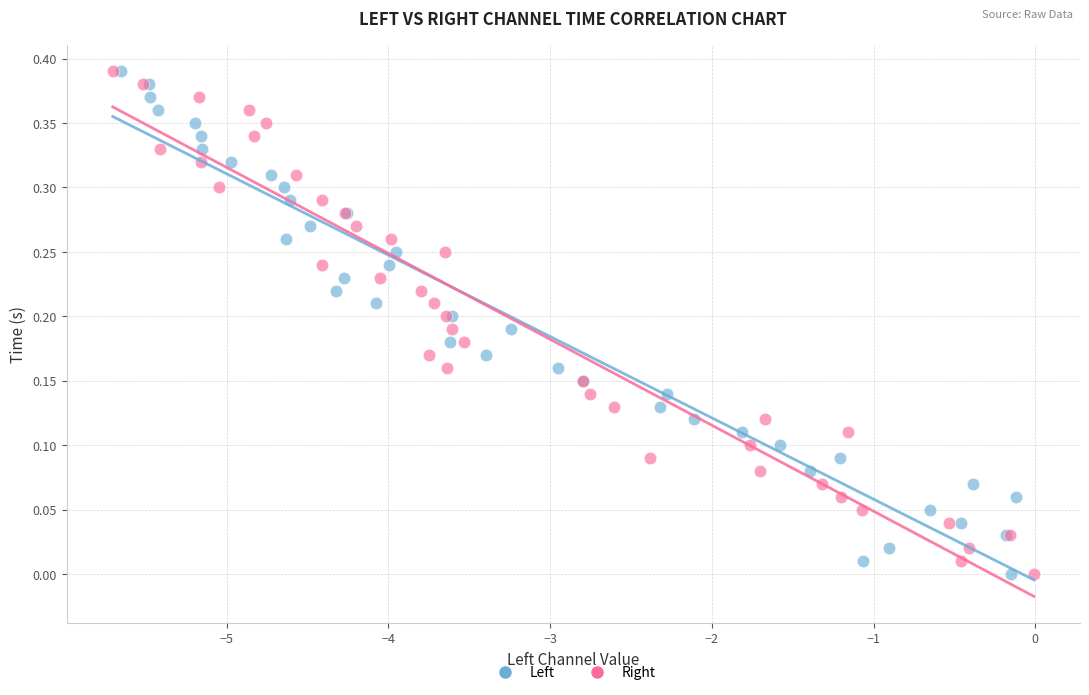

What are all the series names shown in the legend?

Left, Right